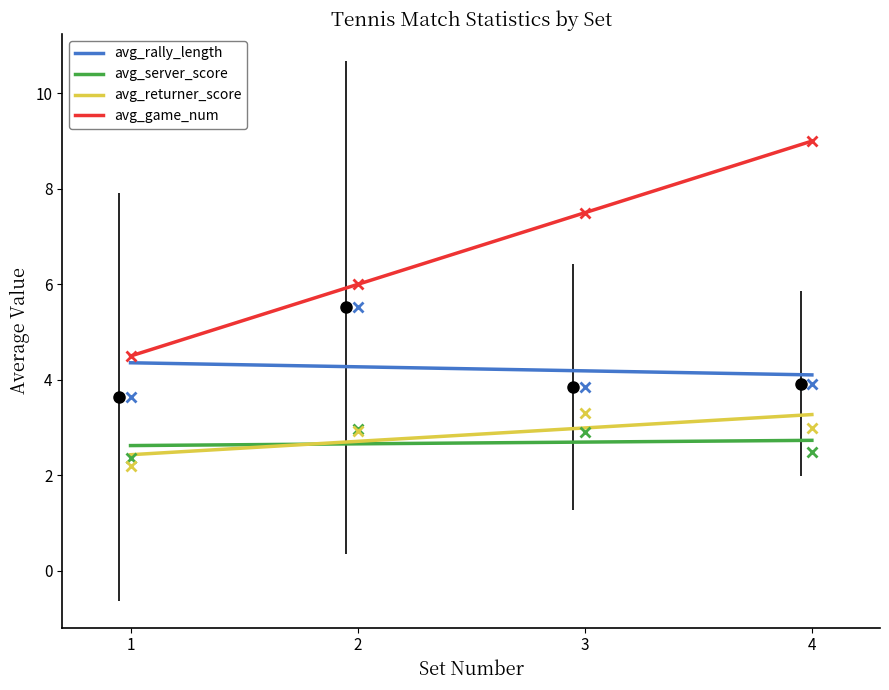

Is the value of avg_returner_score at 1 greater than the value of avg_rally_length at 1?

No